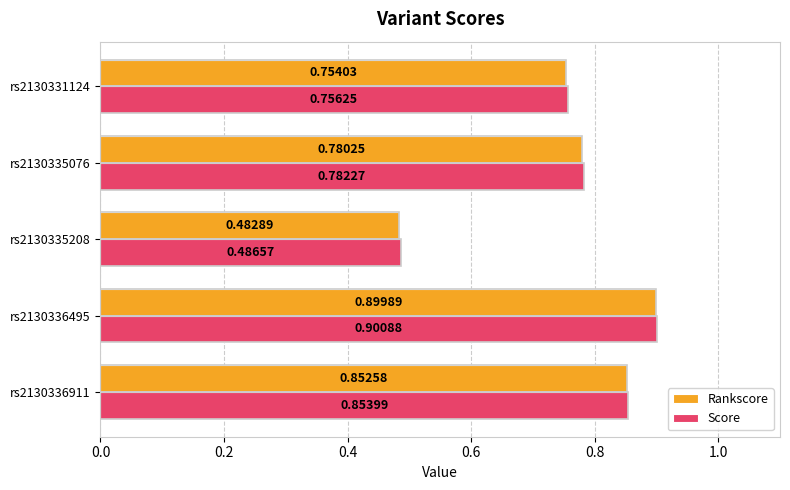

What is the difference between the maximum and minimum values in the Score series?

0.4